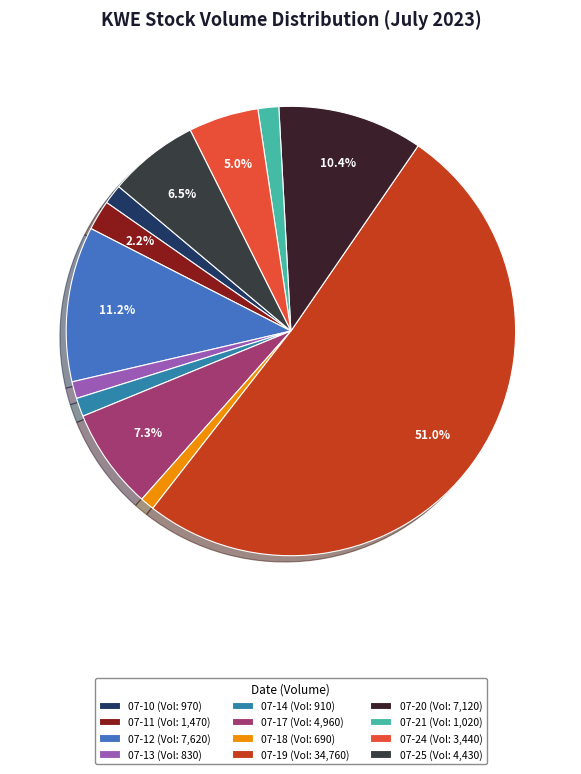

How many segments does this pie chart have?

12